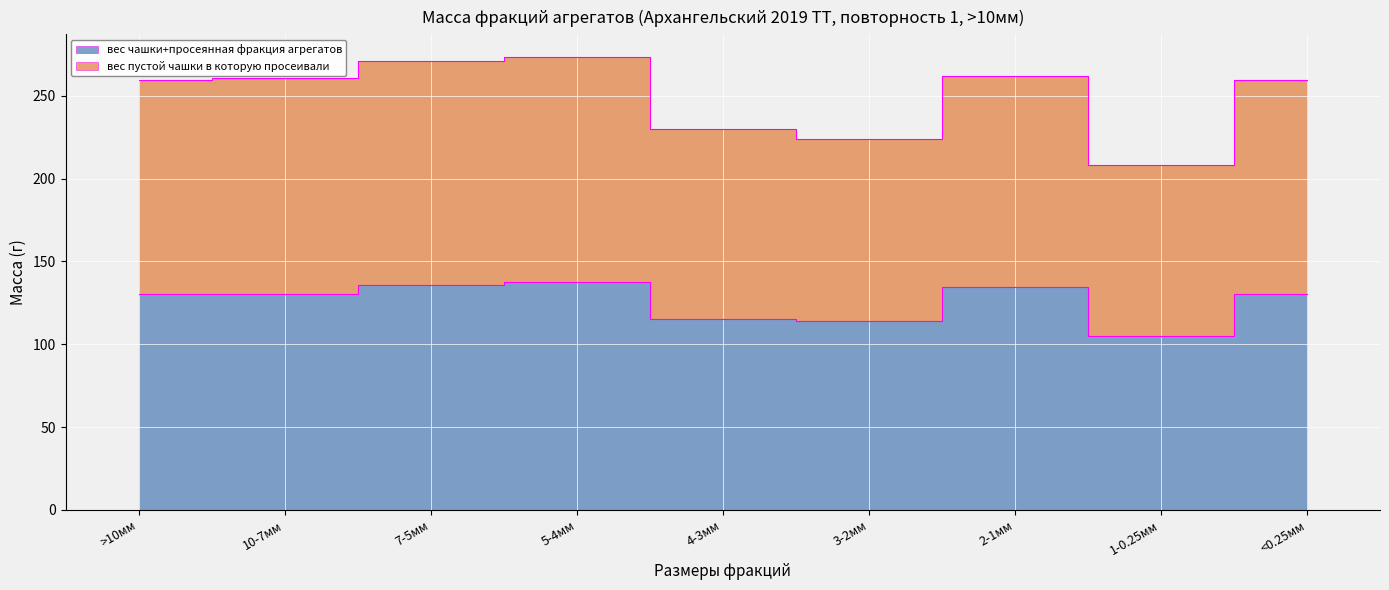

What is the approximate value of вес чашки+просеянная фракция агрегатов at 3-2мм?

114.2